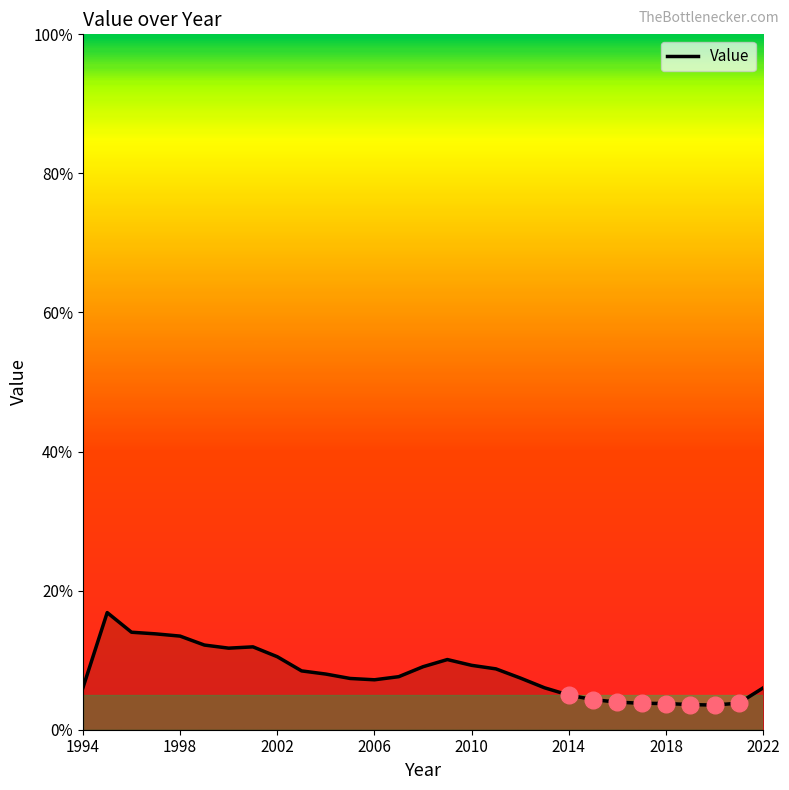

Is this an area chart (filled region under the line)?

Yes